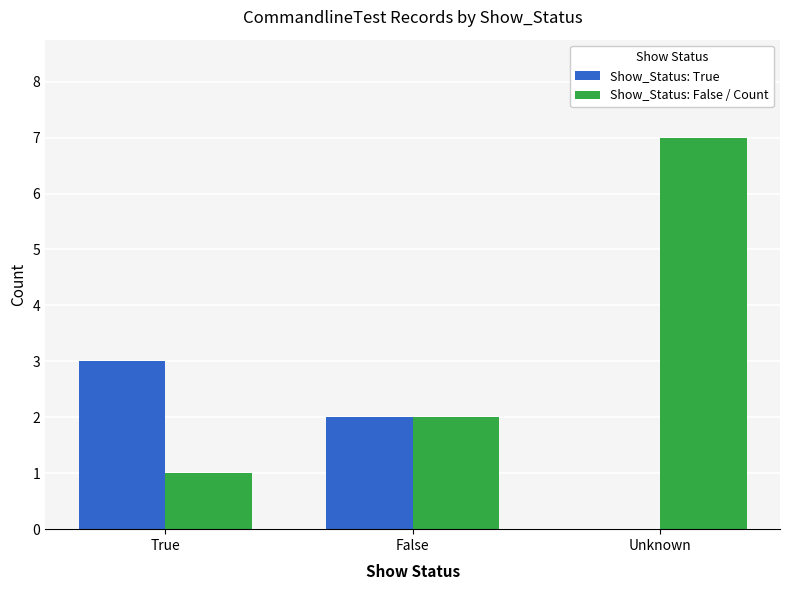

At which label does Show_Status: True reach its peak?

True